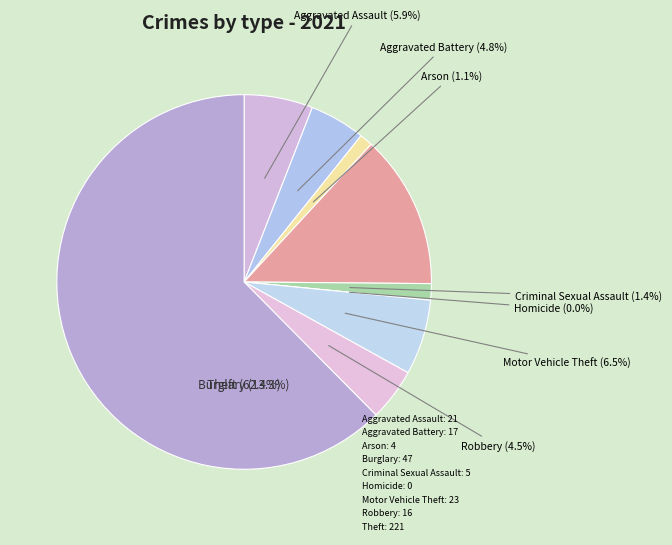

Is it true that Aggravated Battery is 13% of the pie?

False